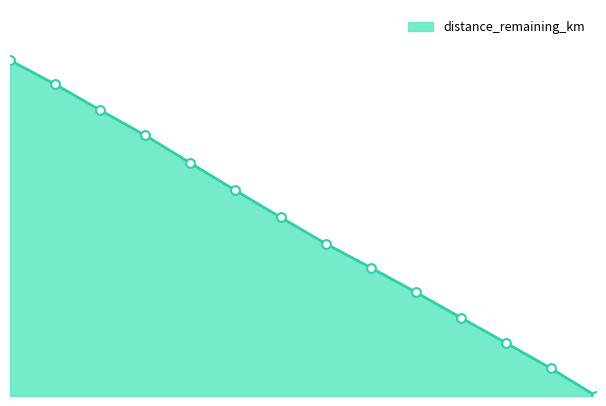

Is this an area chart (filled region under the line)?

Yes